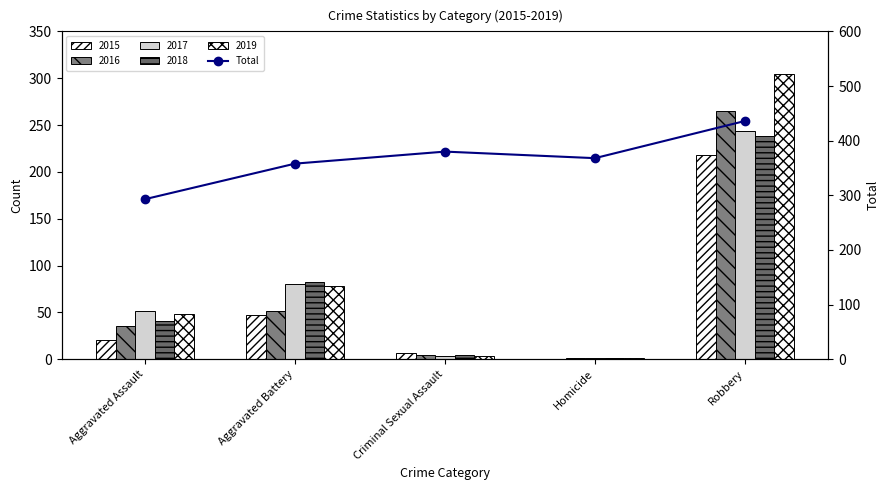

What is the label of the 5th bar from the right?

Aggravated Assault